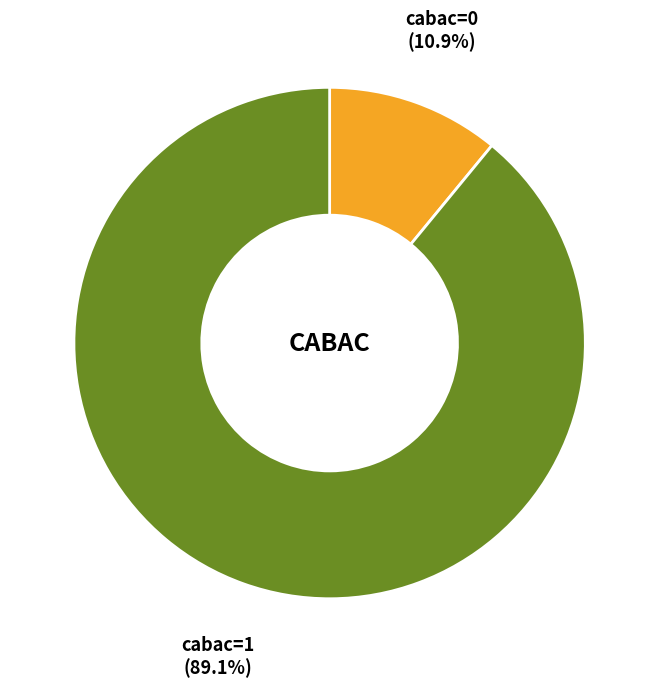

Is there a majority slice in this chart?

Yes